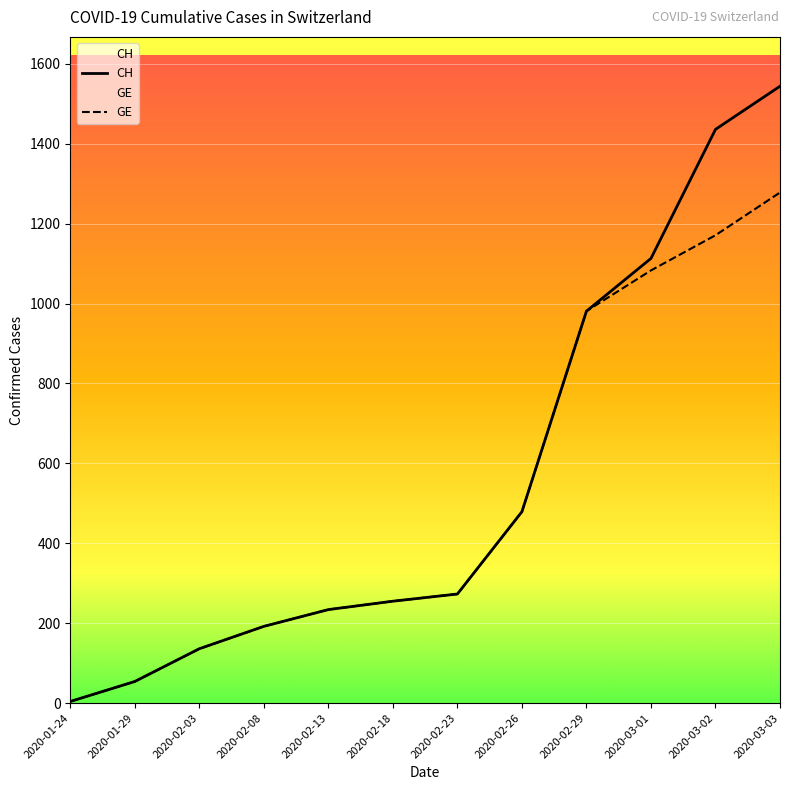

What is the label of the 2nd point from the left?

2020-01-29